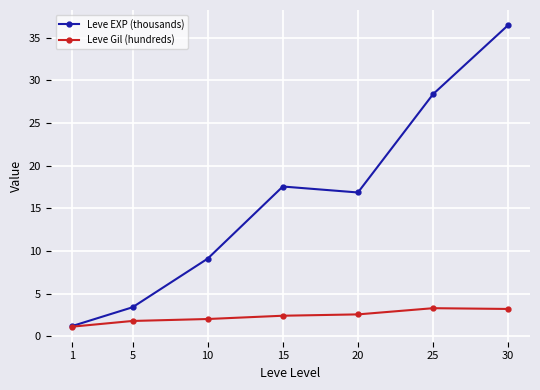

What is the highest value of the Leve Gil (hundreds) series?

3.3